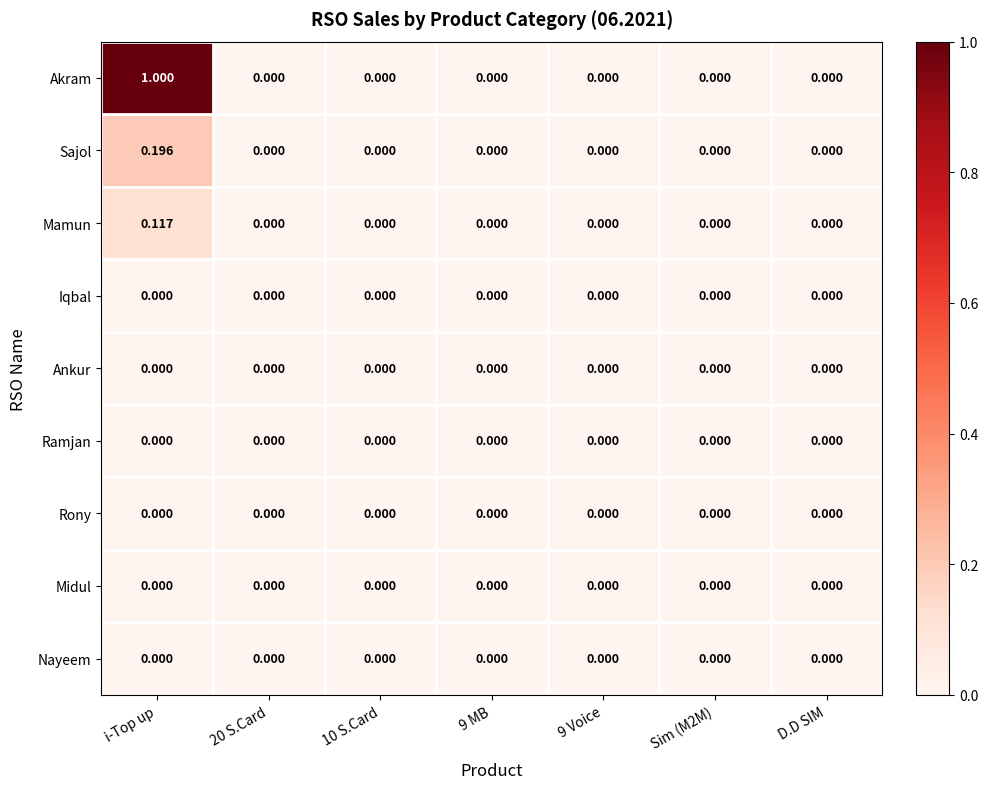

At which label does Akram reach its peak?

i-Top up